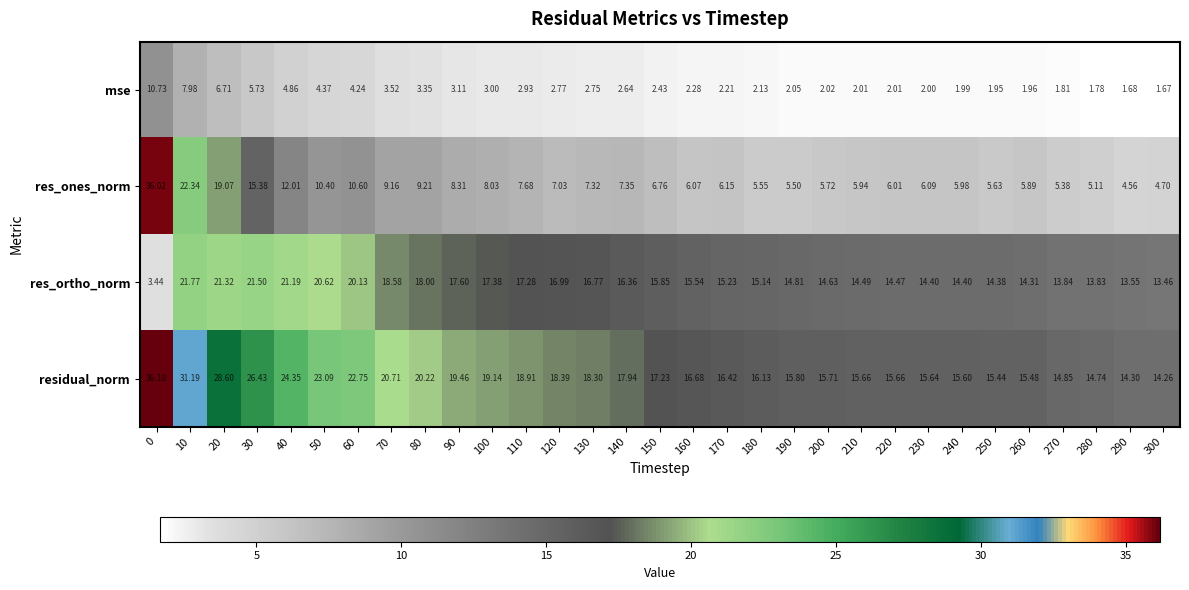

Which series has the largest total across all categories?

residual_norm